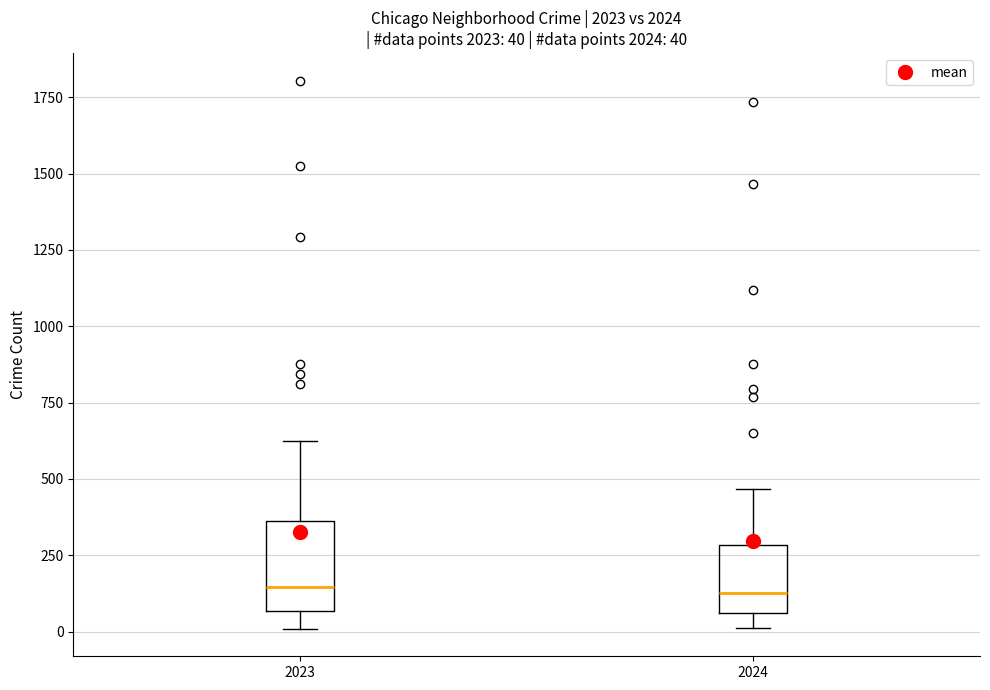

Comparing the boxes themselves (not the whiskers), which one is the tallest?

2023